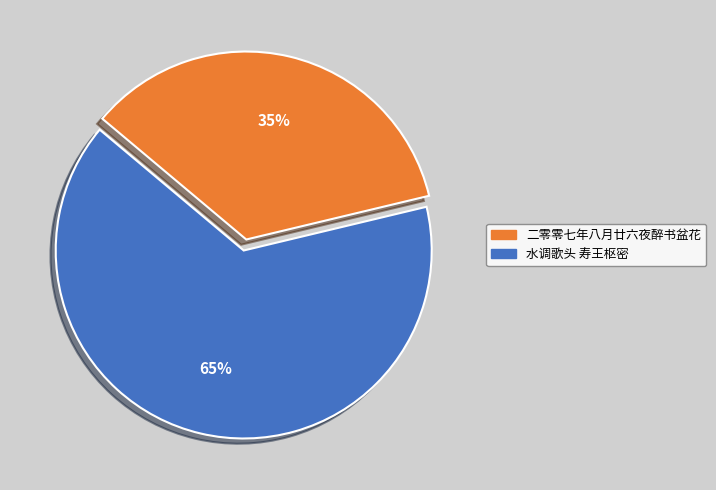

How many segments does this pie chart have?

2